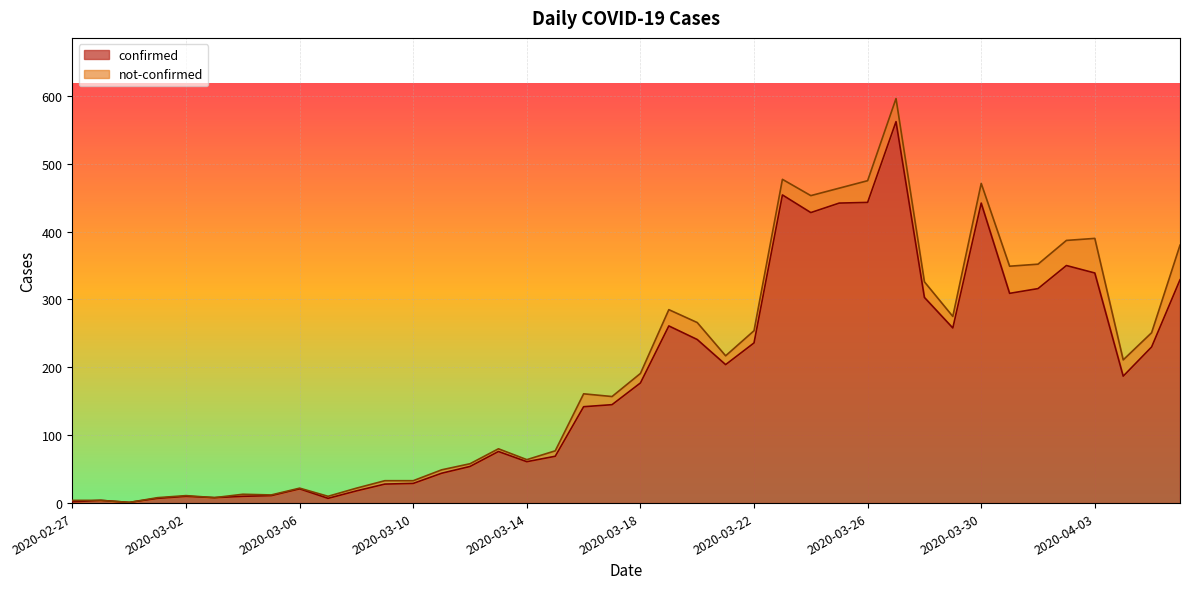

What is the change in value from 2020-03-27 to 2020-04-06?

-233